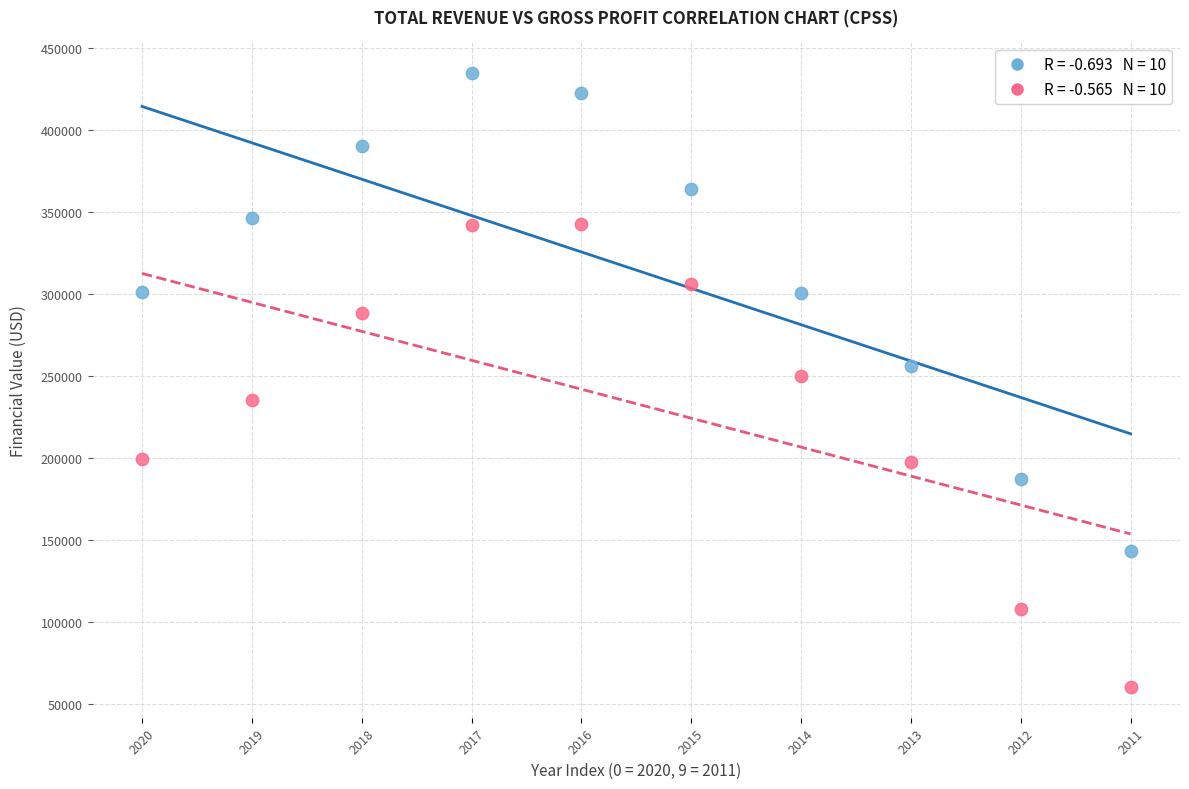

Across all data points, what is the range of Y values (max minus min)?

374300